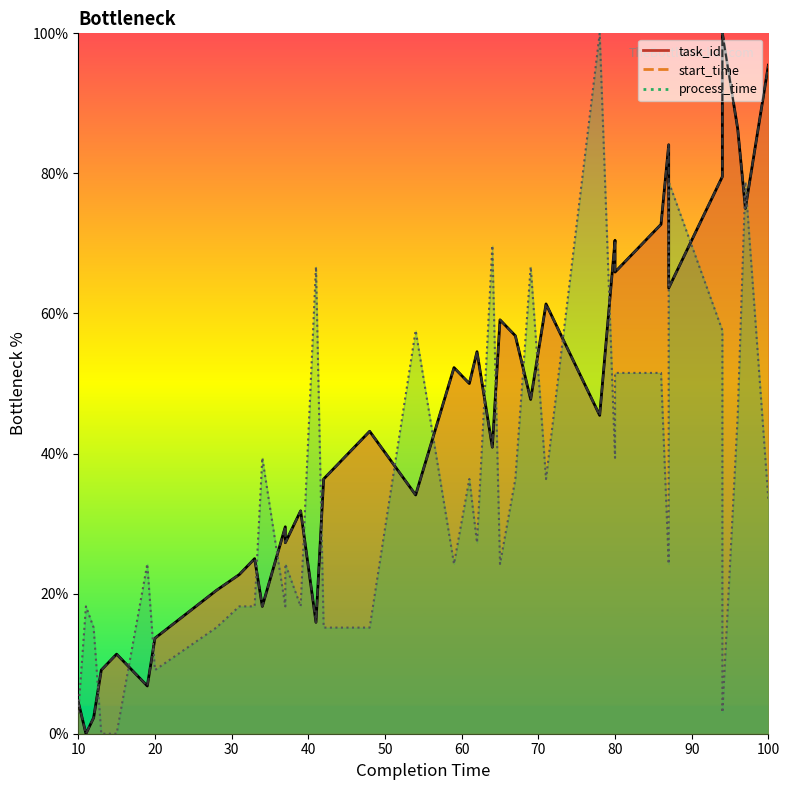

Rank the series at 62 from highest to lowest value.

task_id, start_time, process_time